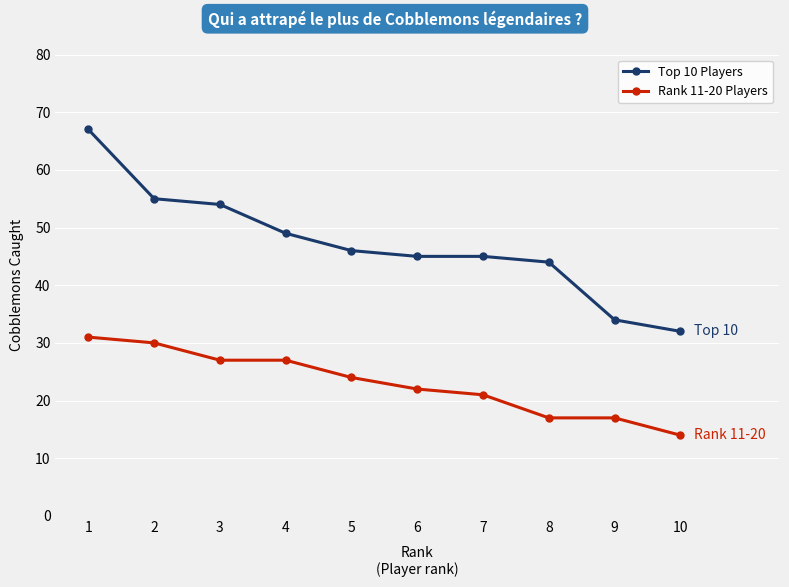

Reading right to left, extract all data points from this chart.

Top 10 Players: 32	34	44	45	45	46	49	54	55	67
Rank 11-20 Players: 14	17	17	21	22	24	27	27	30	31